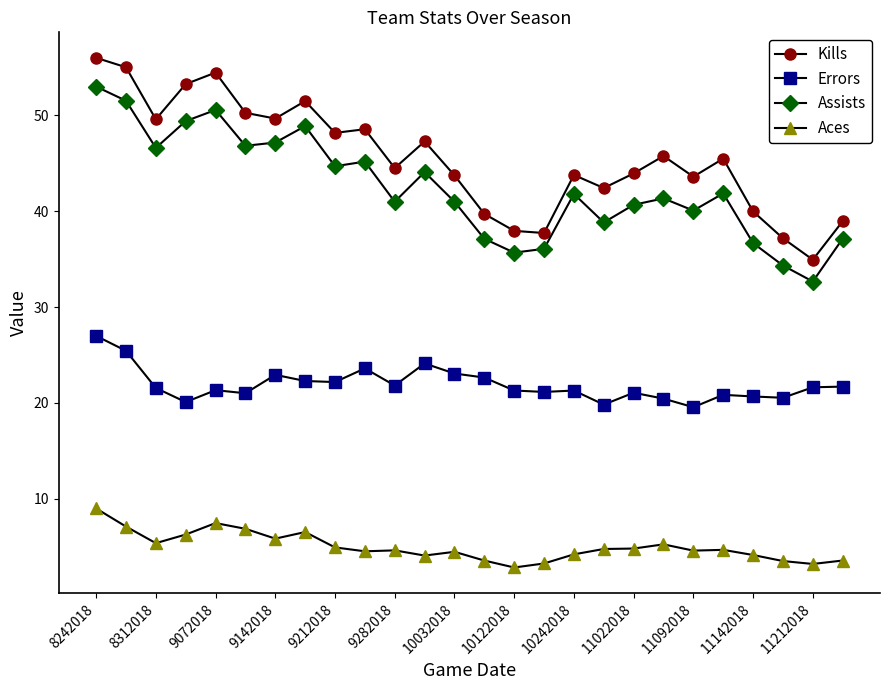

True or false: Aces and Assists intersect in this chart.

False